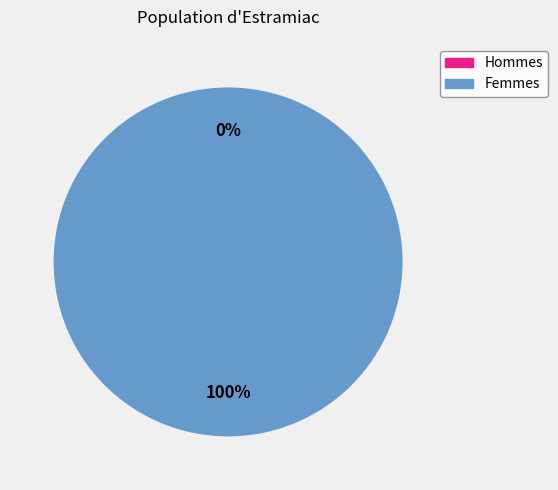

To the nearest percent, what is the average slice percentage?

50%